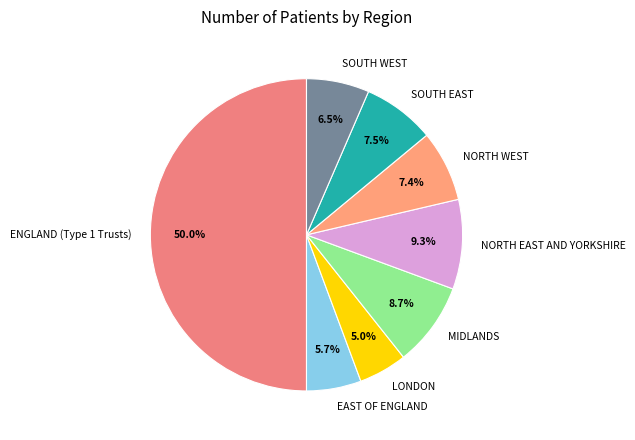

Does LONDON represent more than half of the total?

No